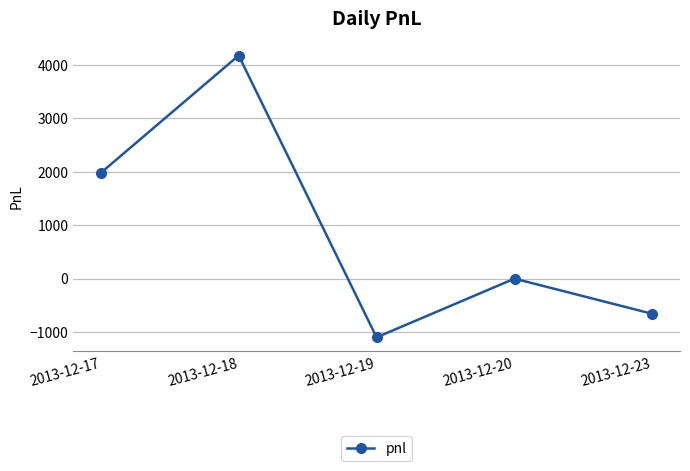

What is the change in value from 2013-12-18 to 2013-12-19?

-5280